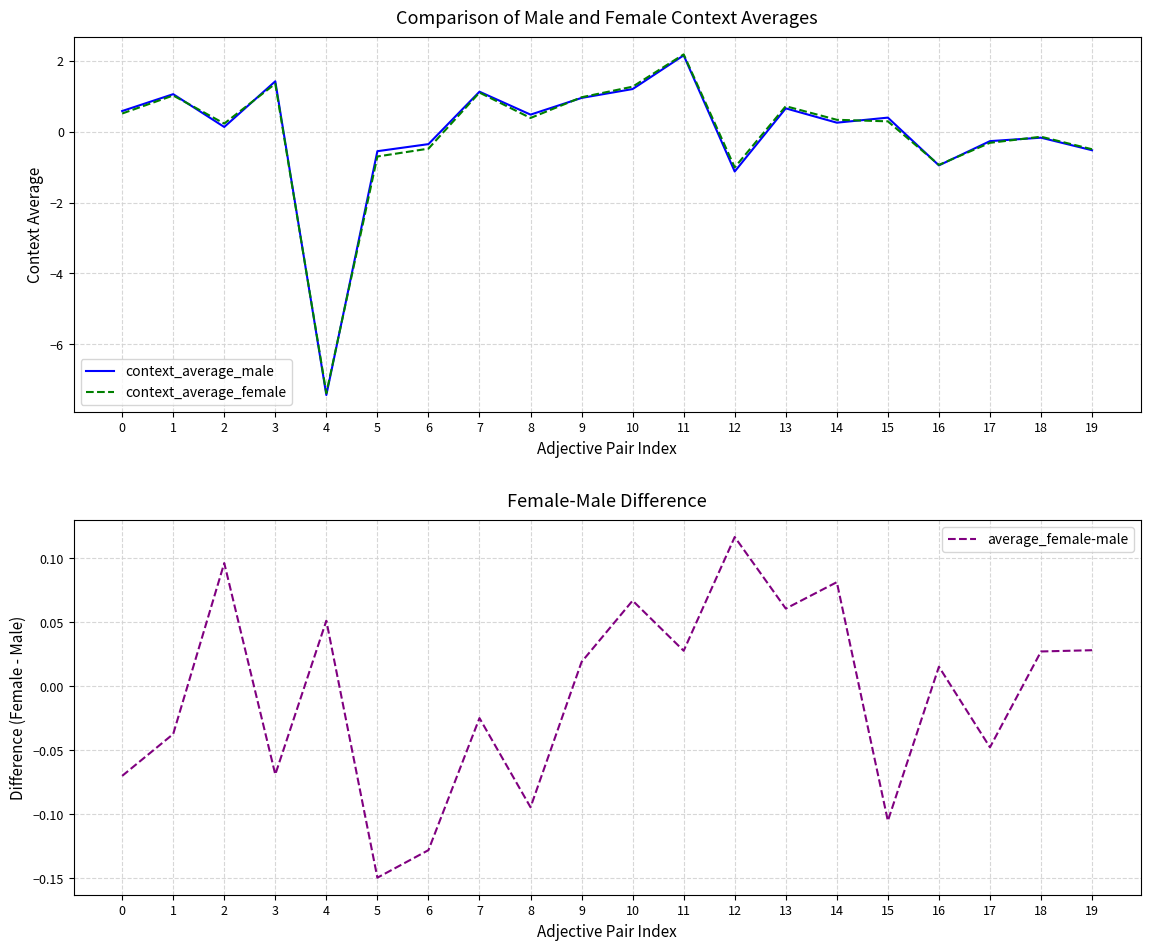

How many values in the context_average_female series are below 0?

8